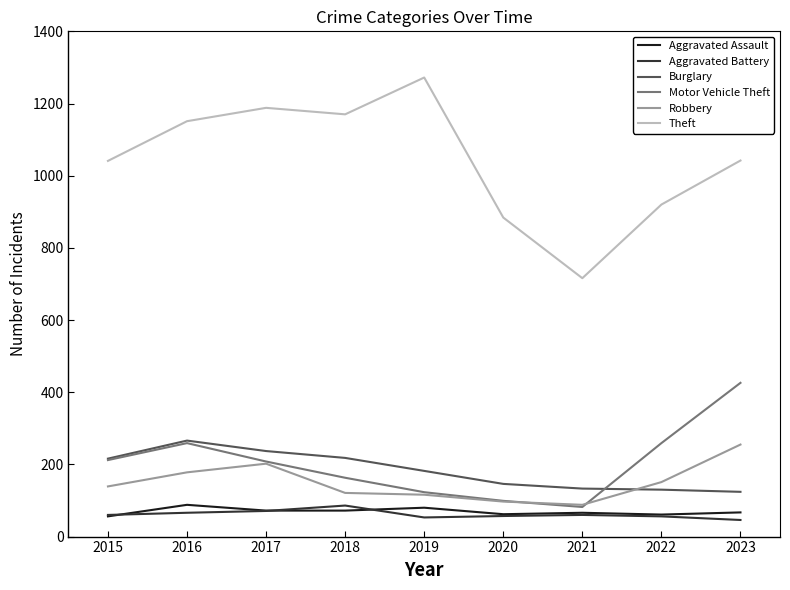

Between 2019 and 2020, which series saw the biggest shift?

Theft